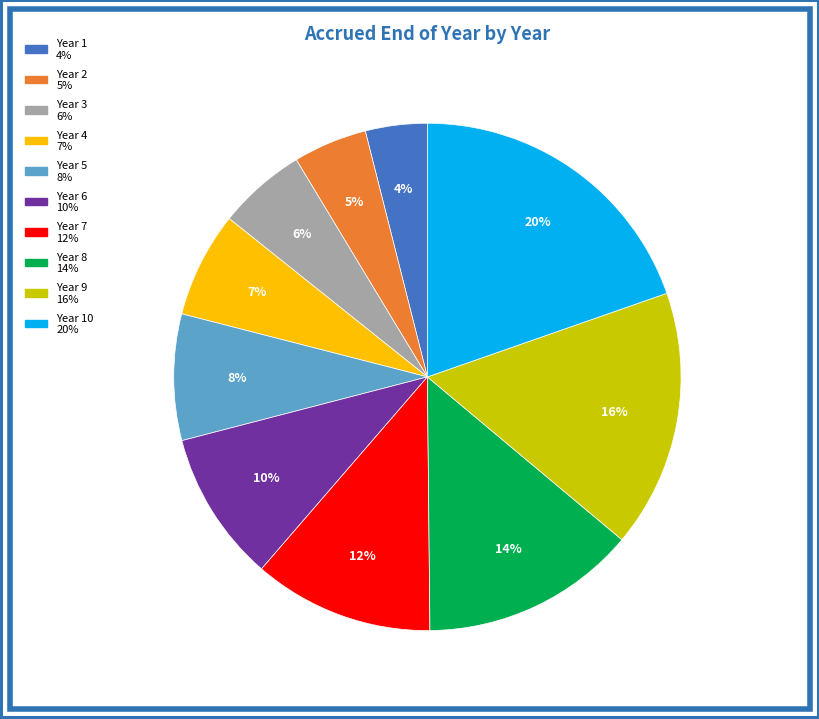

To the nearest percent, what is the difference between the largest and smallest slice percentages?

16%